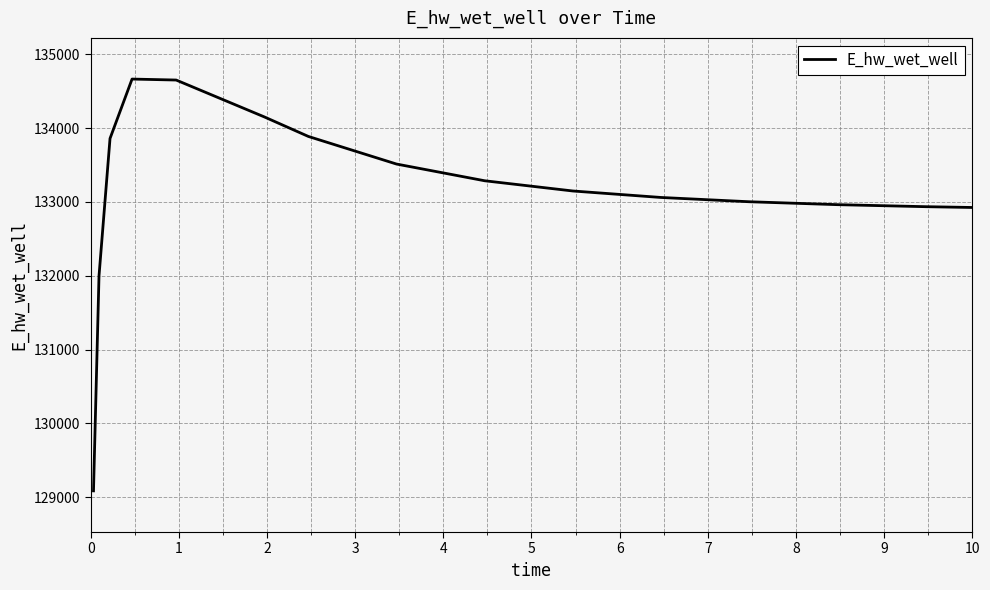

What is the minimum value shown in the chart?

129084.5